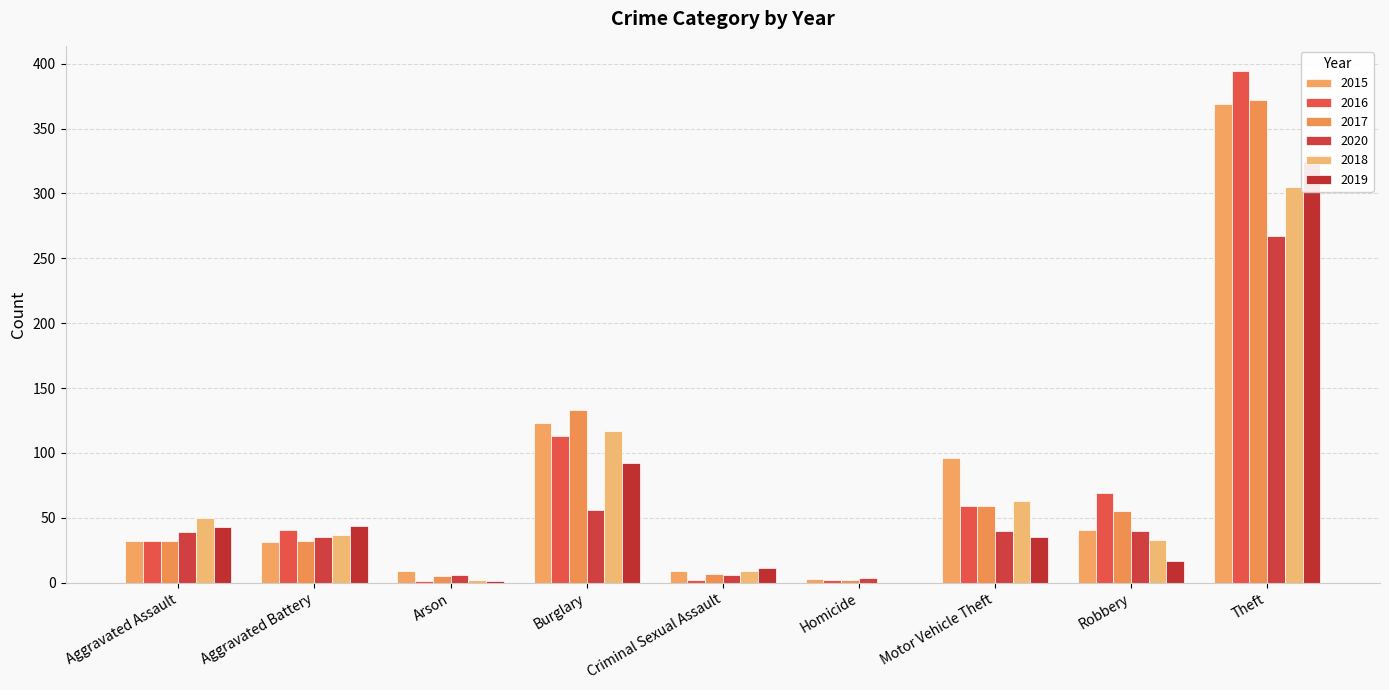

Reading left to right, transcribe all the data shown in this chart.

2015: 32	31	9	123	9	3	96	41	369
2016: 32	41	1	113	2	2	59	69	394
2017: 32	32	5	133	7	2	59	55	372
2020: 39	35	6	56	6	4	40	40	267
2018: 50	37	2	117	9	0	63	33	305
2019: 43	44	1	92	11	0	35	17	325